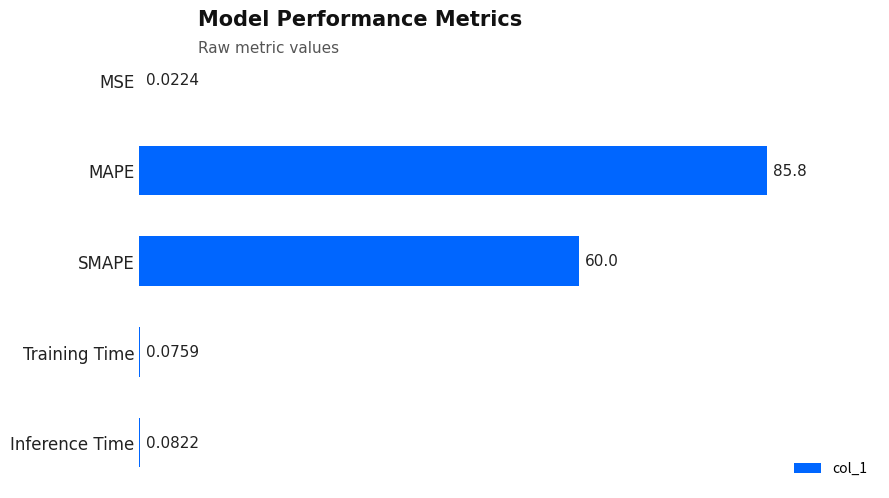

Which has a higher value, Training Time or Inference Time?

Inference Time